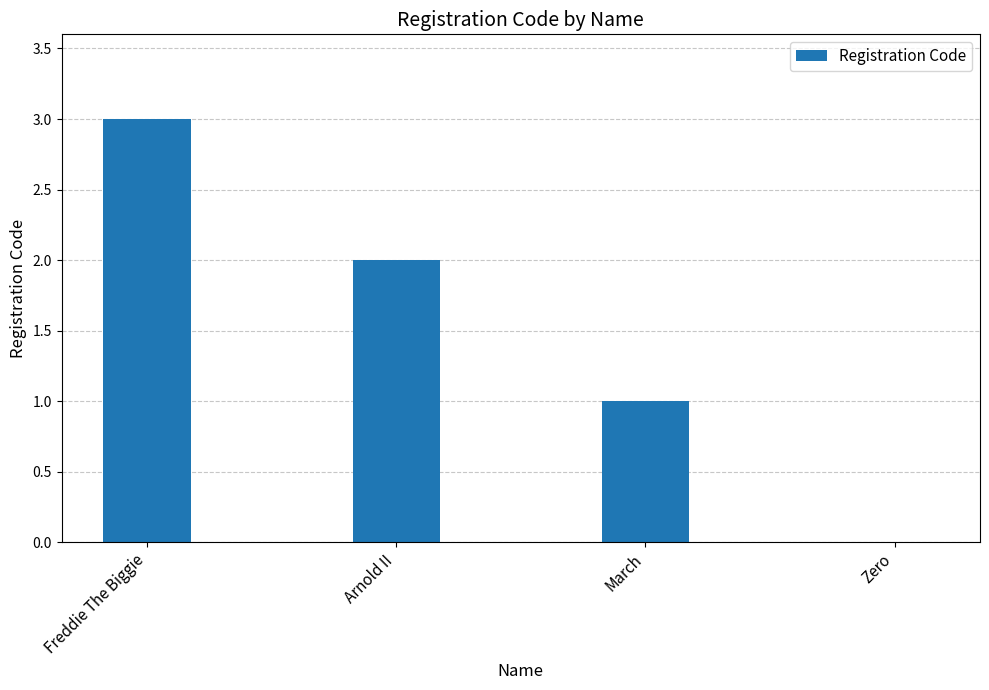

What is the greatest value displayed?

3